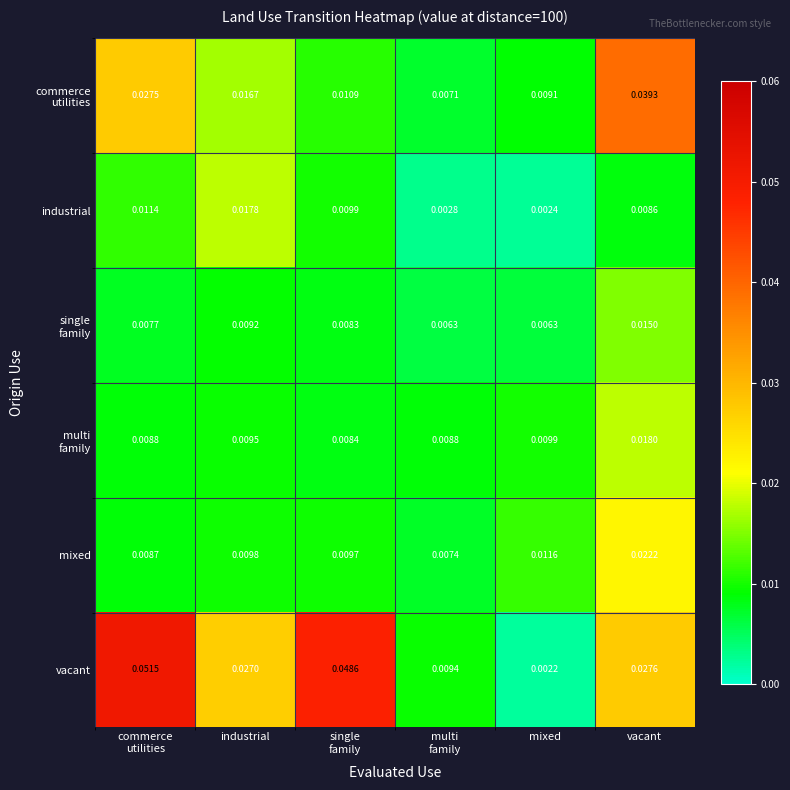

Which series has the largest total across all categories?

vacant